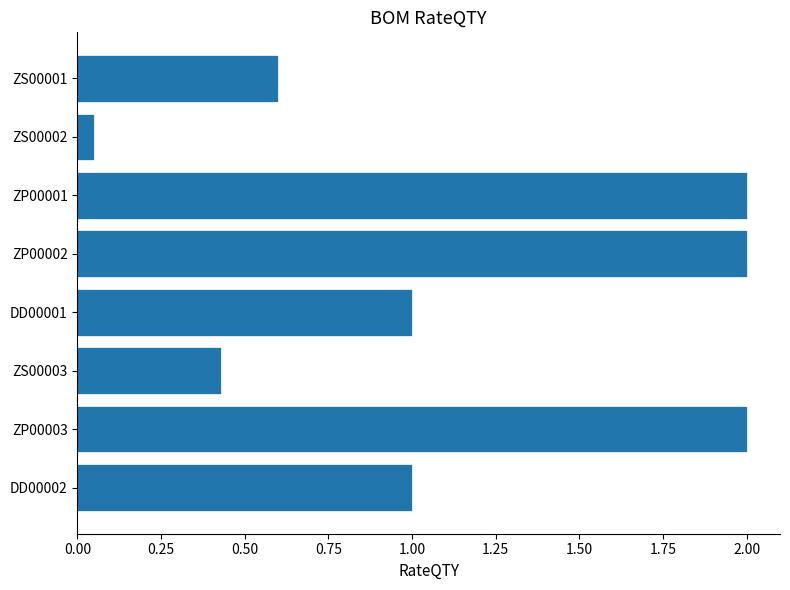

What is the value of the 4th bar from the top?

2.0